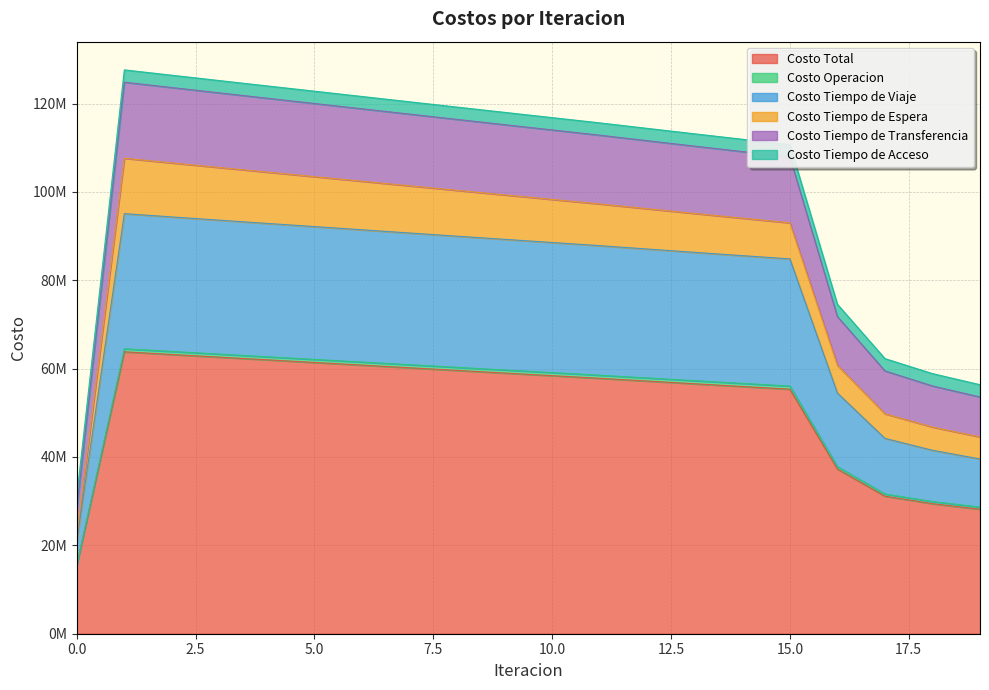

Does the chart display data point markers on the line(s)?

No